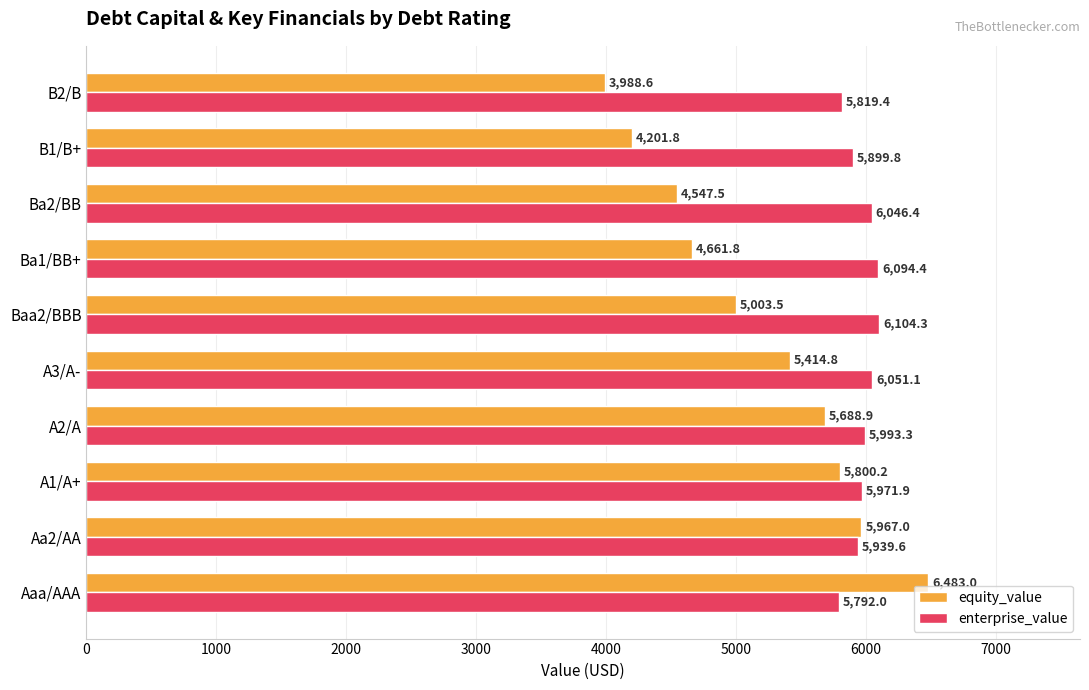

How many series are shown in this chart?

2